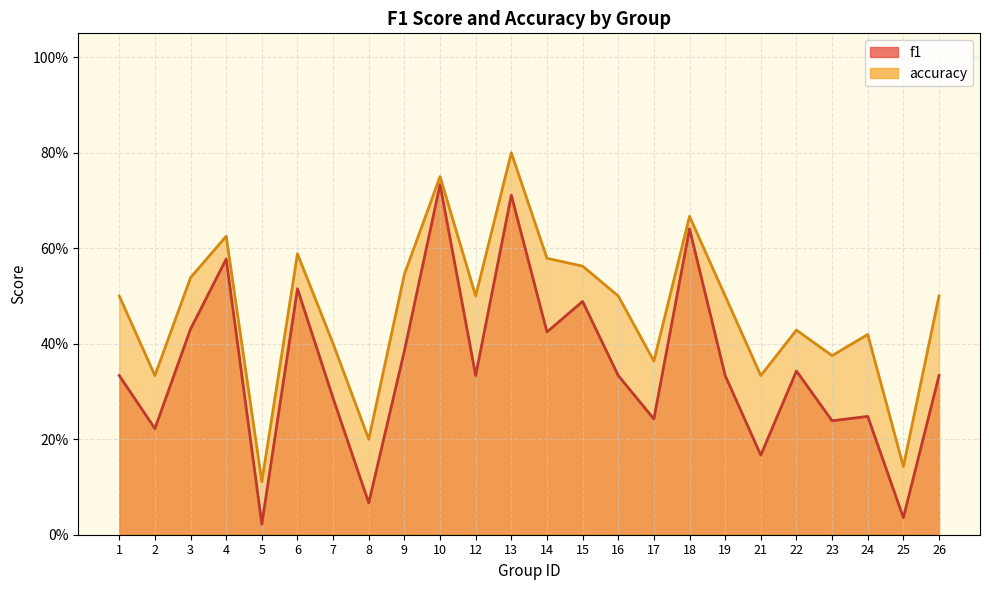

Does the chart have visible grid lines?

Yes